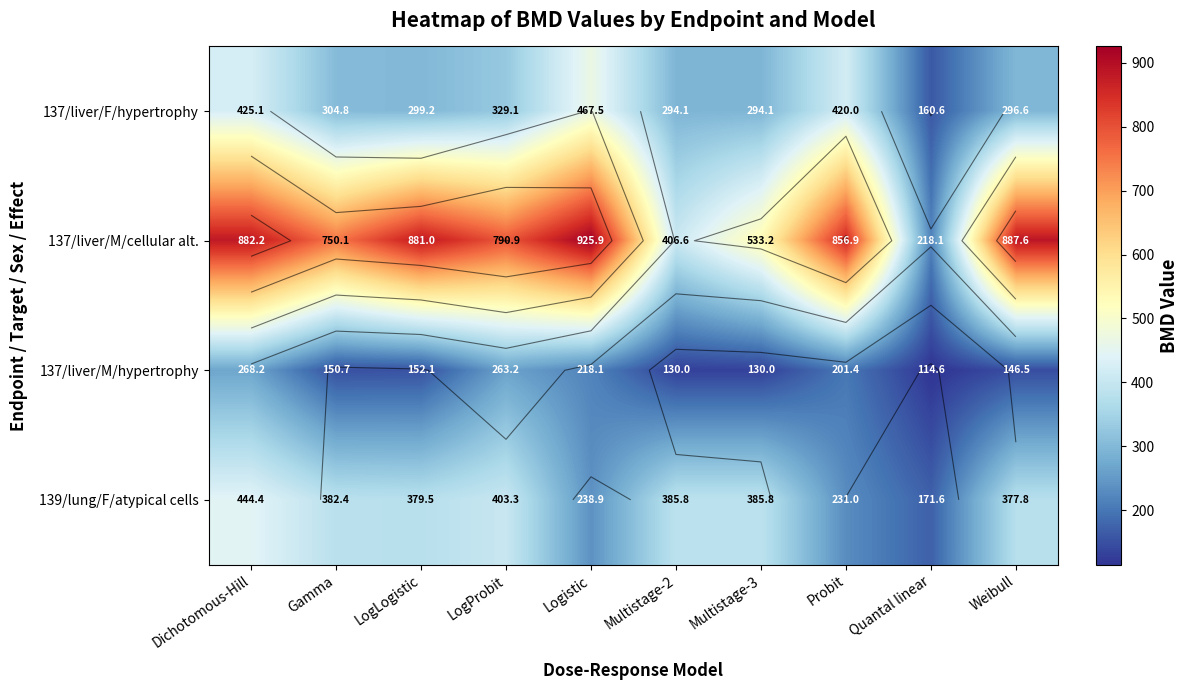

What is the difference between the second highest and second lowest values in the 139/lung/F/atypical cells series?

172.3